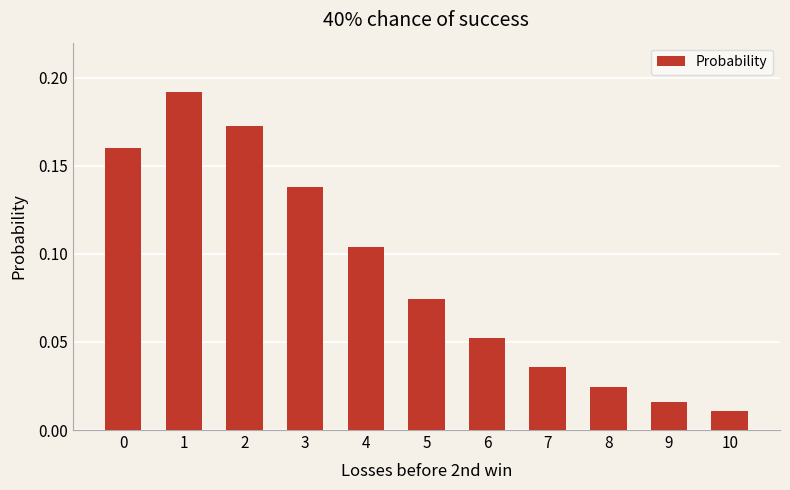

At which category does the chart reach its minimum across all series?

10